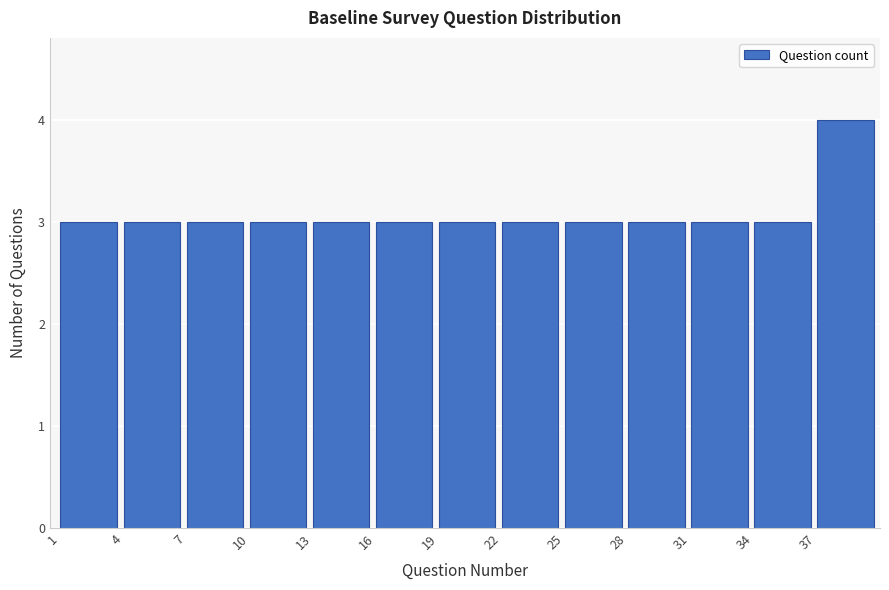

What is the height of the bar covering 34 to 37 on the x-axis? The values are not printed on the chart, so give them approximately, as read against the axis.

3